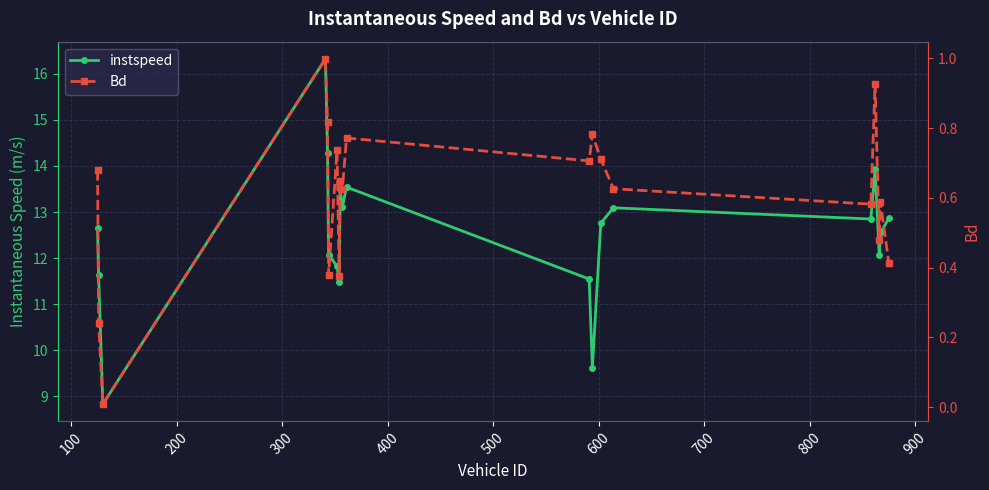

Is the value of instspeed at 13 greater than the value of Bd at 800?

Yes